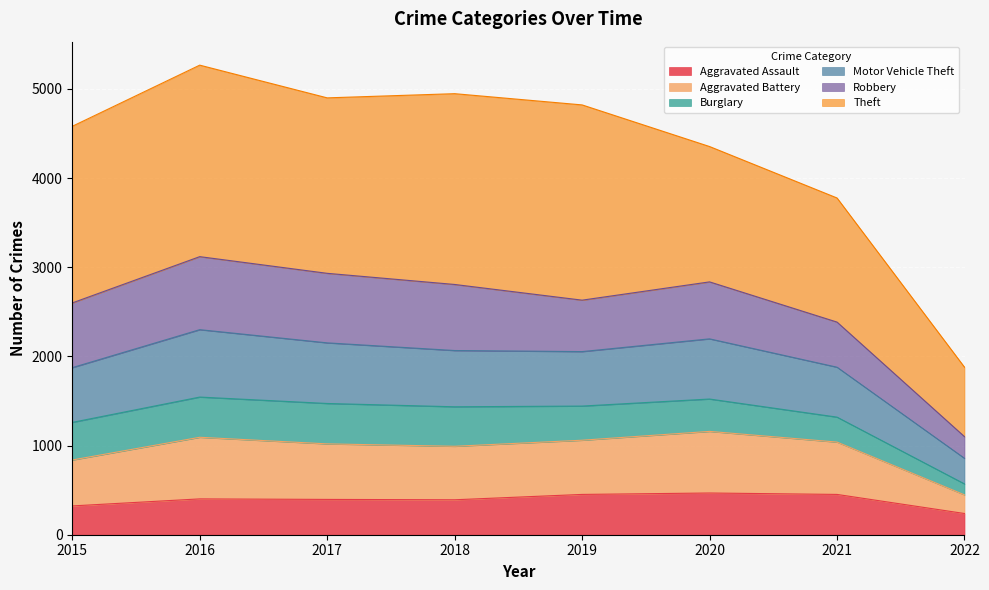

True or false: Aggravated Assault and Motor Vehicle Theft cross at least once.

False